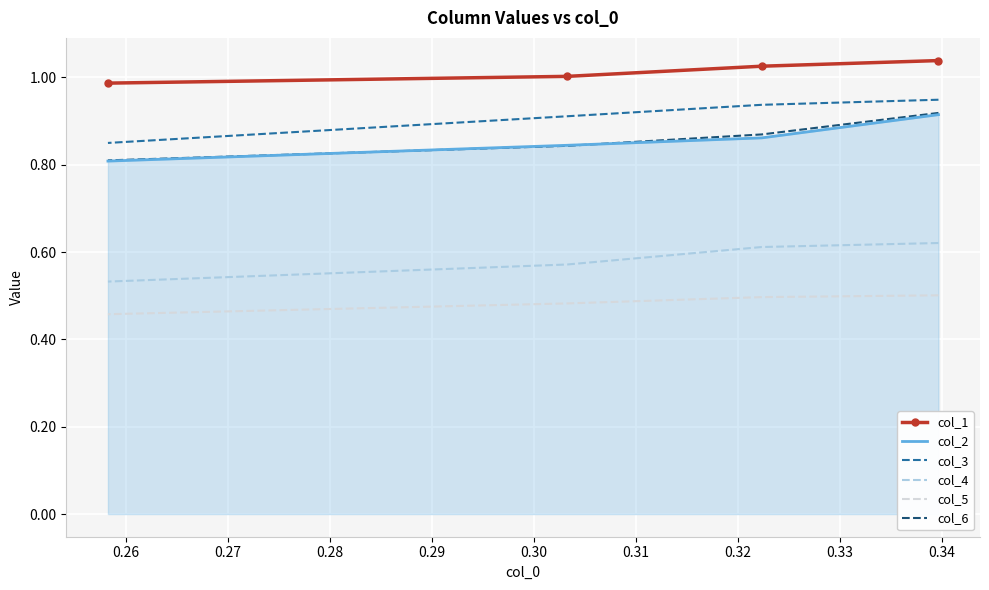

Rank the series at 0.28 from highest to lowest value.

col_1, col_3, col_6, col_2, col_4, col_5